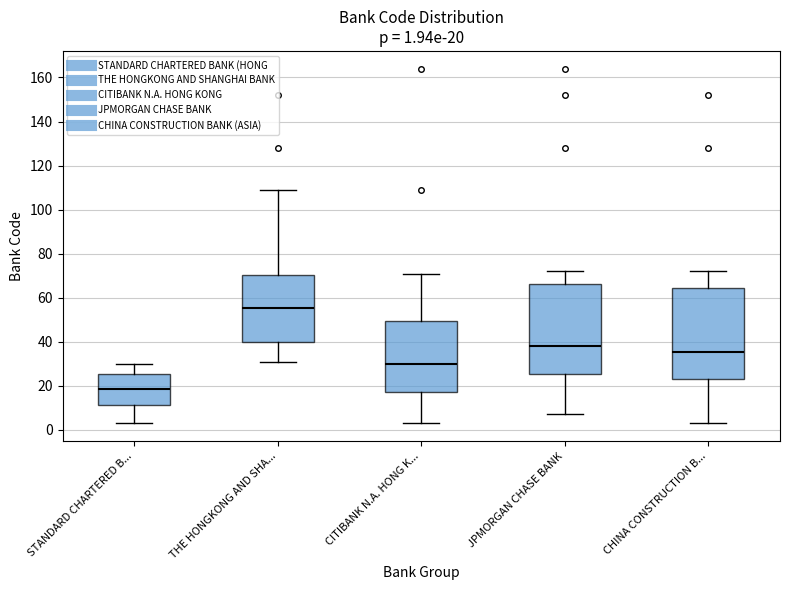

Which box has the highest median line?

THE HONGKONG AND SHA...